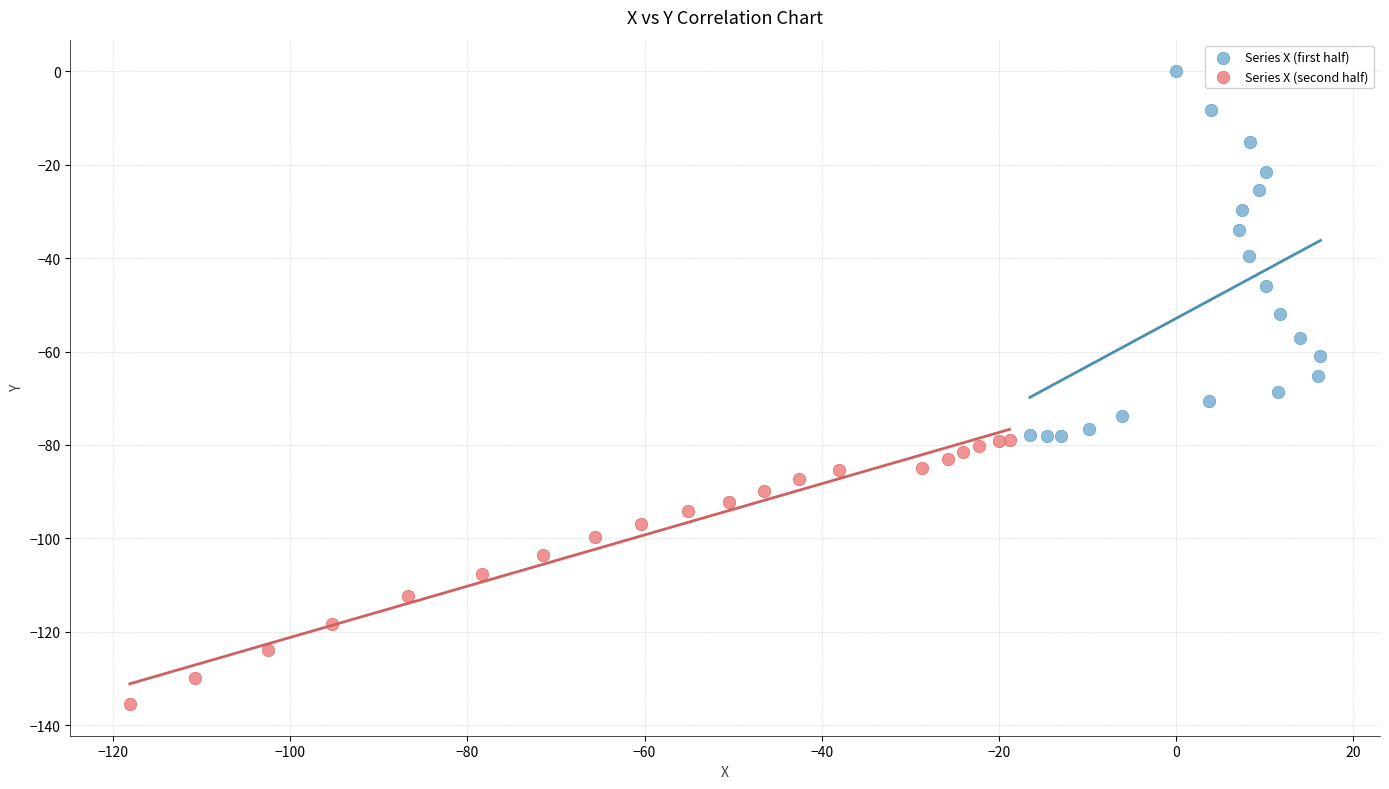

Which series has the widest spread of Y values?

Series X (first half)